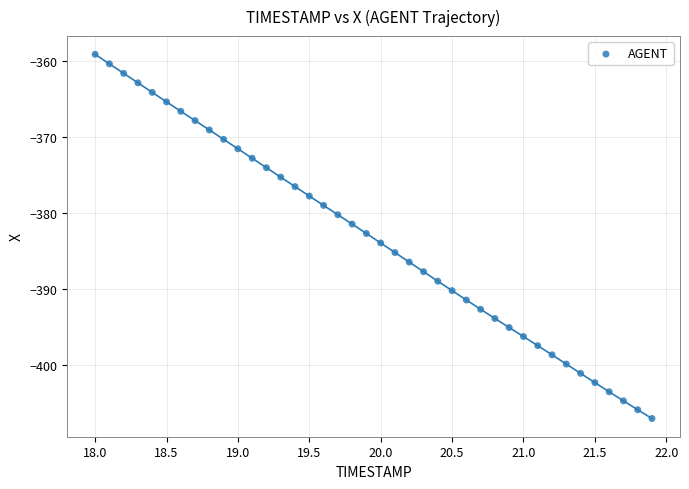

What is the range of Y values (max minus min)?

47.9